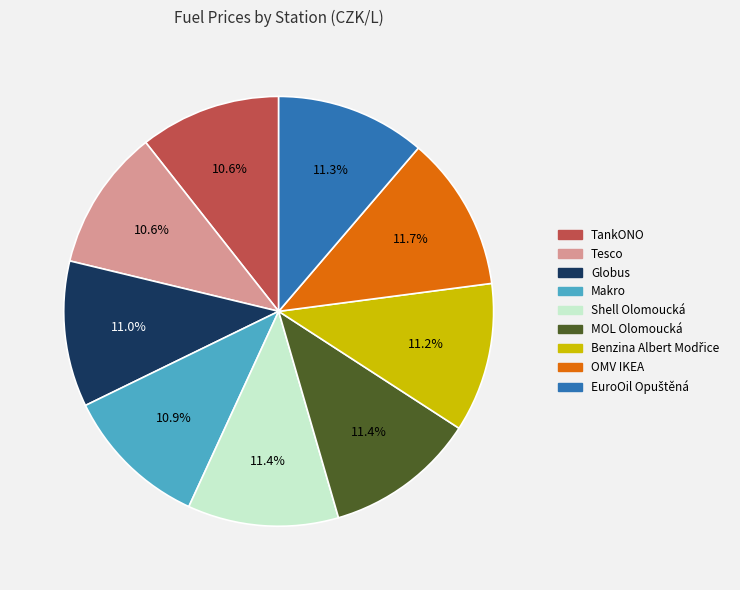

What is the ratio of the value at TankONO to the value at MOL Olomoucká?

0.9